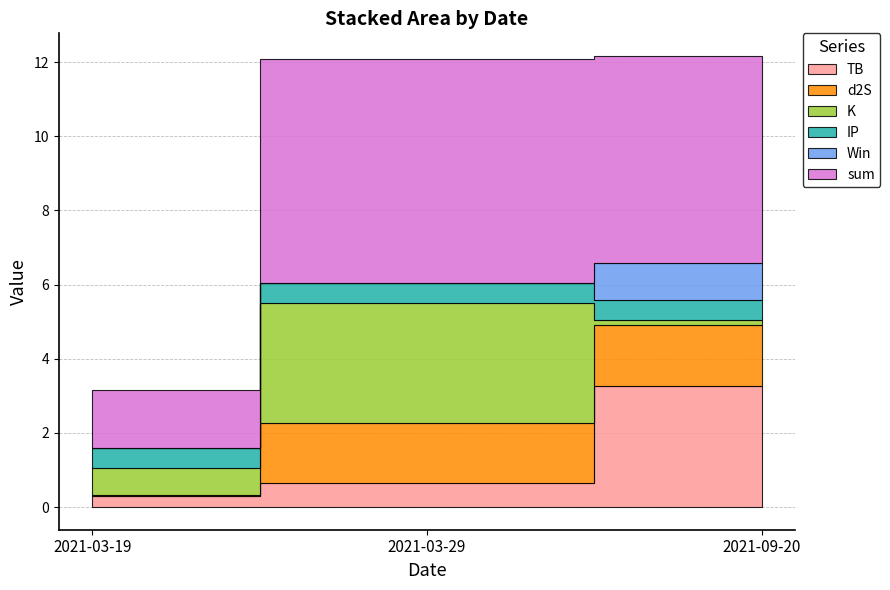

Which series has the largest total across all categories?

sum